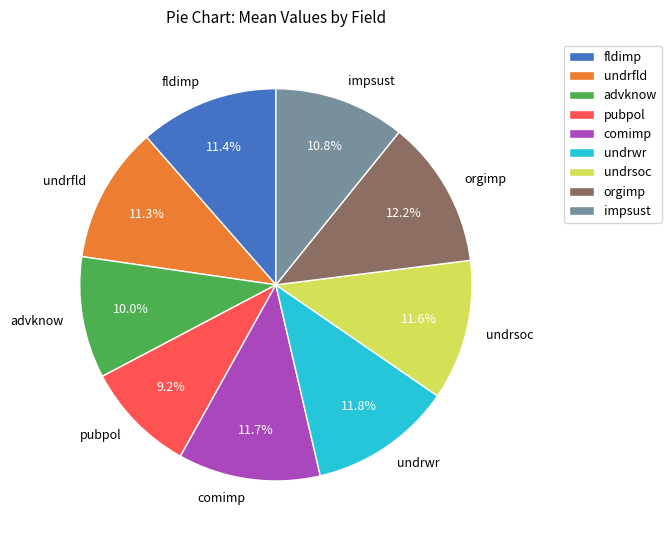

How many slices are in this pie chart?

9